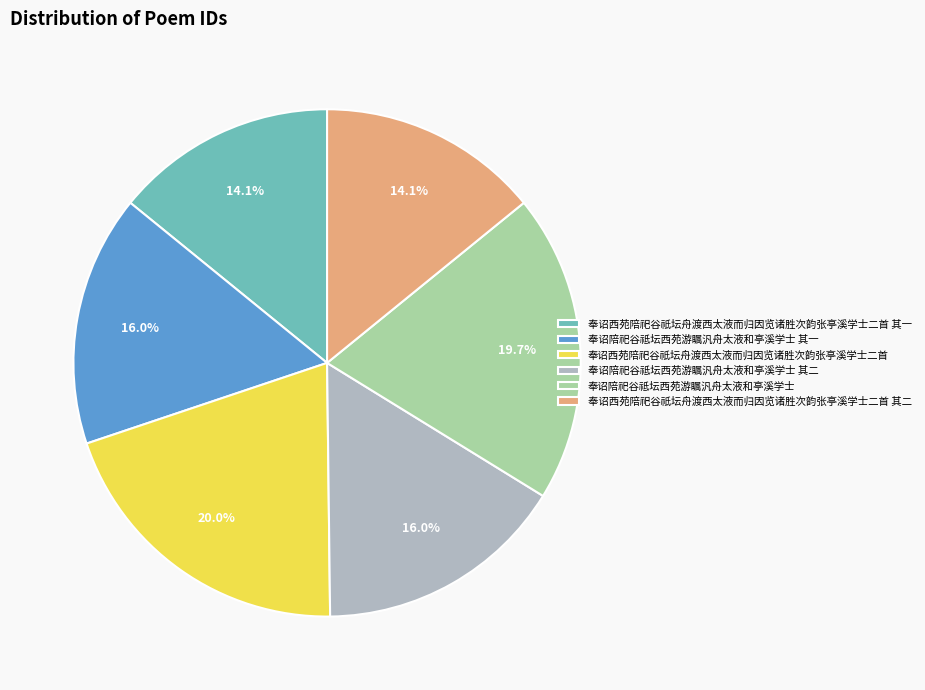

The 奉诏西苑陪祀谷祇坛舟渡西太液而归因览诸胜次韵张亭溪学士二首 其二 slice represents 20% of the pie. True or false?

False